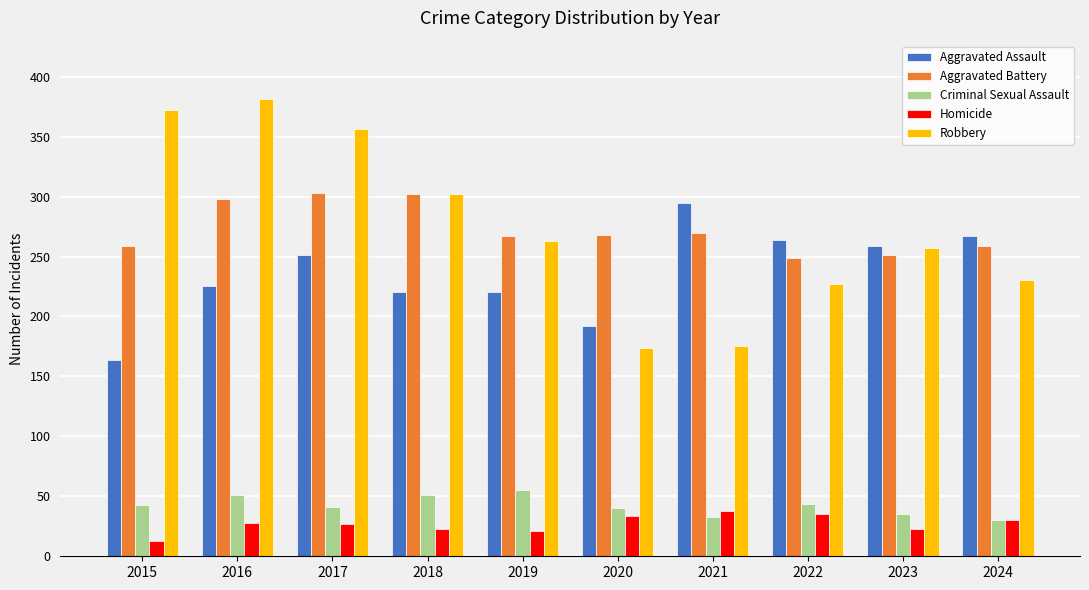

Which series has the largest range (max minus min)?

Robbery